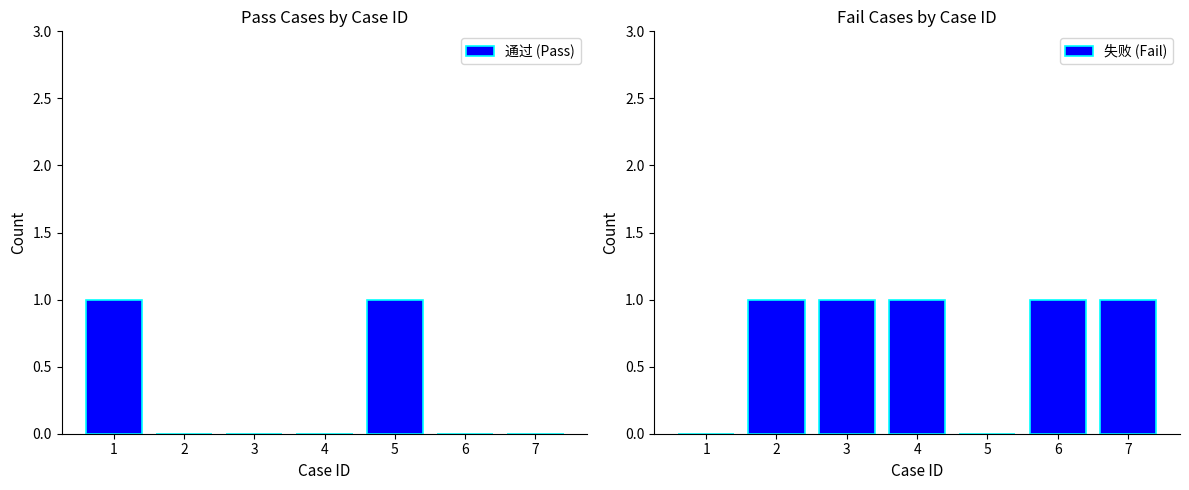

Rank the categories by 通过 (Pass) value from lowest to highest.

2, 3, 4, 6, 7, 1, 5